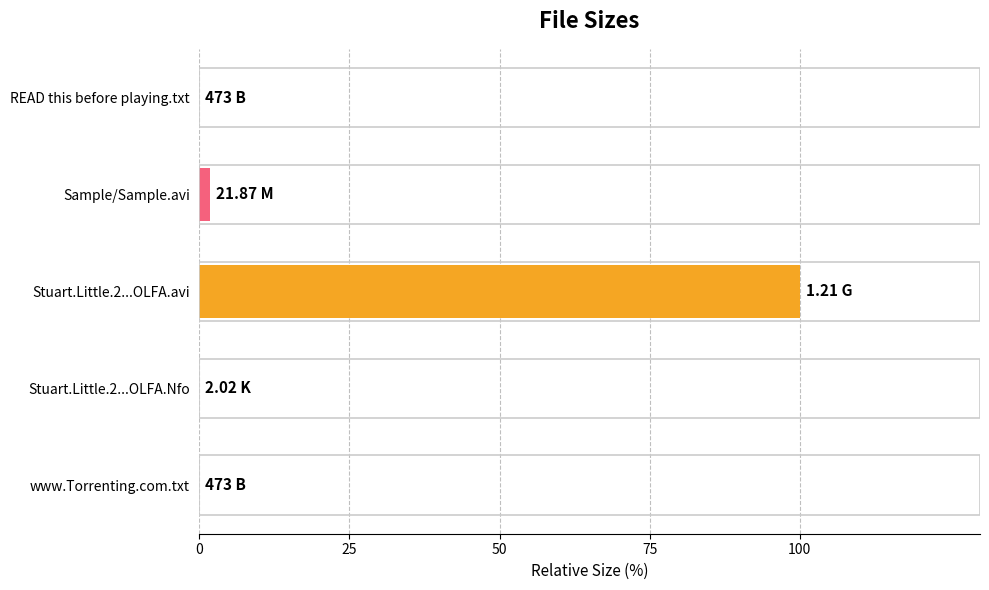

What is the sum of all values?

101.8